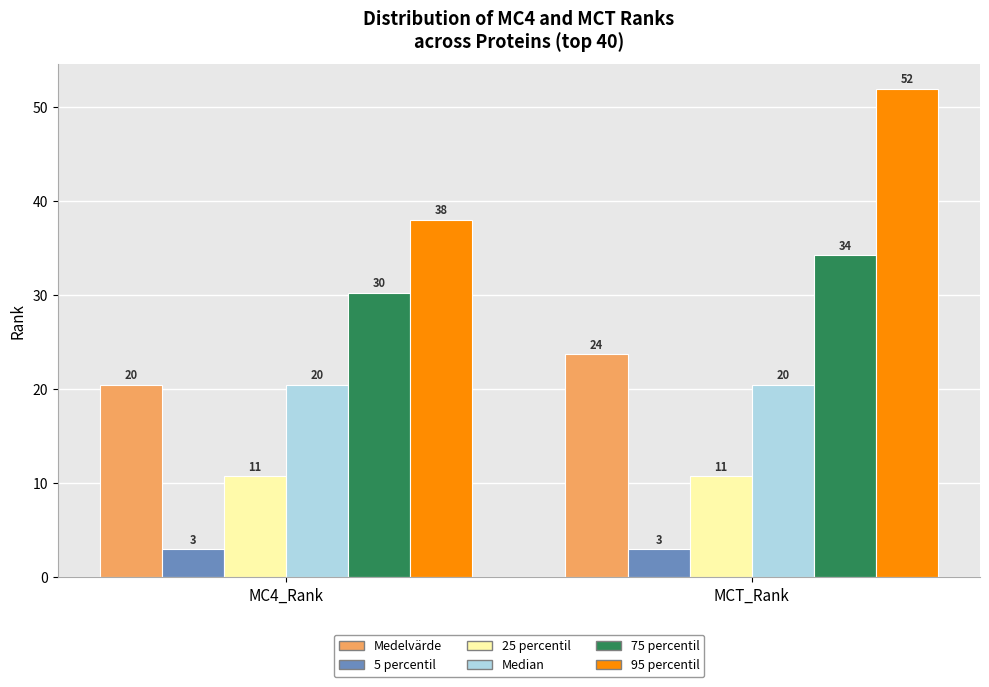

How many bars are there in each group?

6